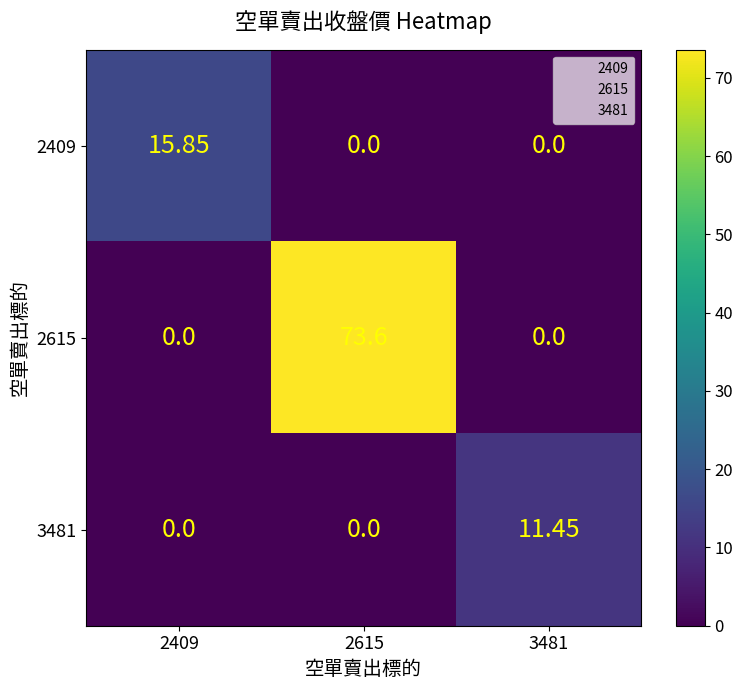

Is the value of 2409 at 2615 greater than the value of 2615 at 2615?

No